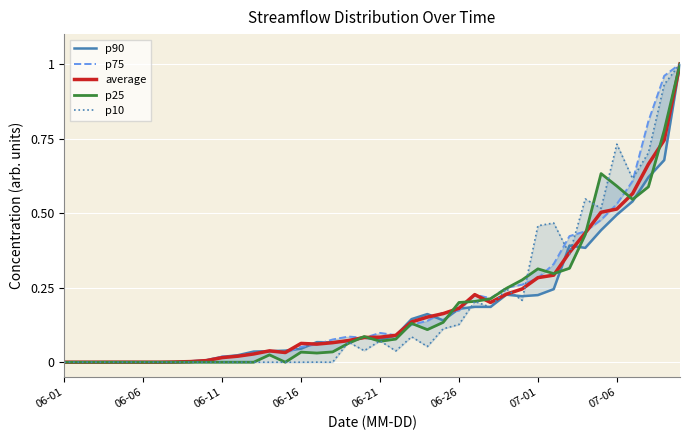

What are all the series names shown in the legend?

p90, p75, average, p25, p10